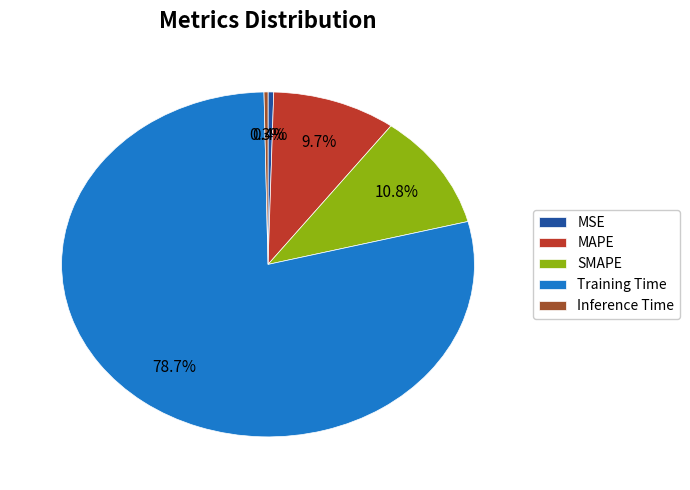

Is it true that Inference Time is 0% of the pie?

True